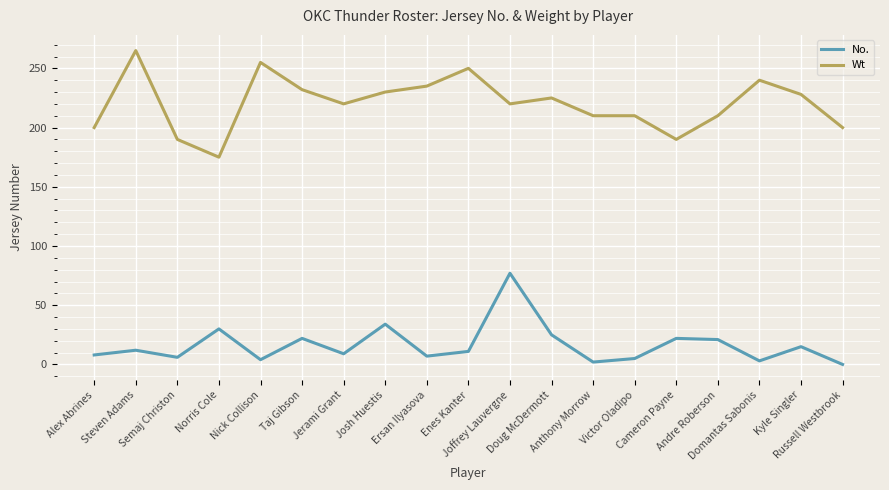

True or false: No. and Wt intersect in this chart.

False